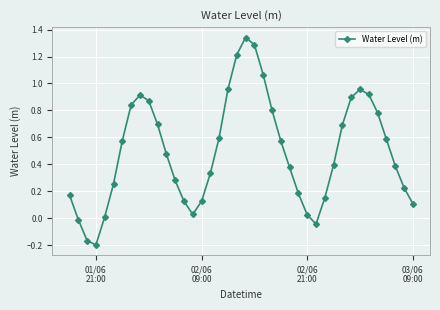

How many points are higher than both their immediate neighbors (excluding endpoints)?

3